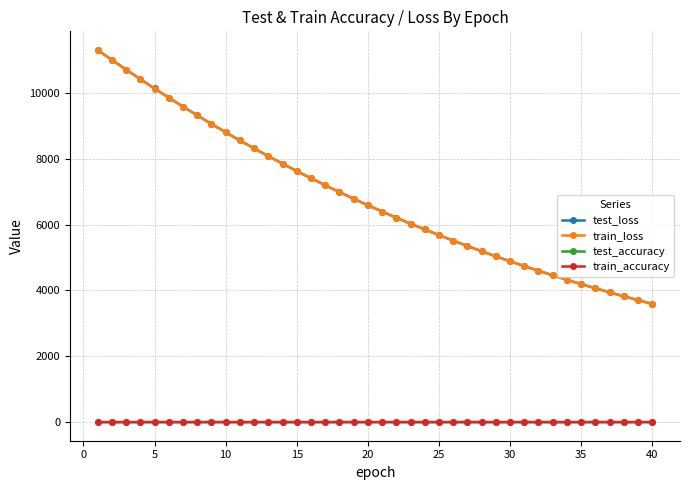

What is the sum of all test_accuracy values?

36.2